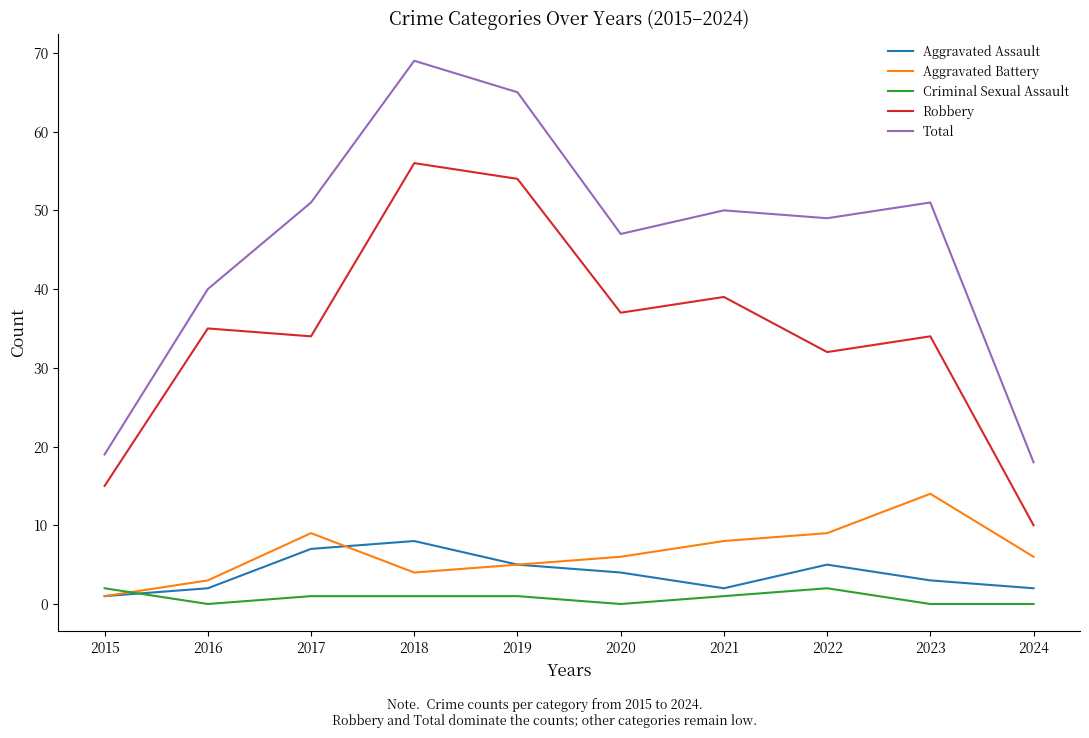

Reading left to right, extract all data points from this chart.

Aggravated Assault: 2015=1	2016=2	2017=7	2018=8	2019=5	2020=4	2021=2	2022=5	2023=3	2024=2
Aggravated Battery: 2015=1	2016=3	2017=9	2018=4	2019=5	2020=6	2021=8	2022=9	2023=14	2024=6
Criminal Sexual Assault: 2015=2	2016=0	2017=1	2018=1	2019=1	2020=0	2021=1	2022=2	2023=0	2024=0
Robbery: 2015=15	2016=35	2017=34	2018=56	2019=54	2020=37	2021=39	2022=32	2023=34	2024=10
Total: 2015=19	2016=40	2017=51	2018=69	2019=65	2020=47	2021=50	2022=49	2023=51	2024=18